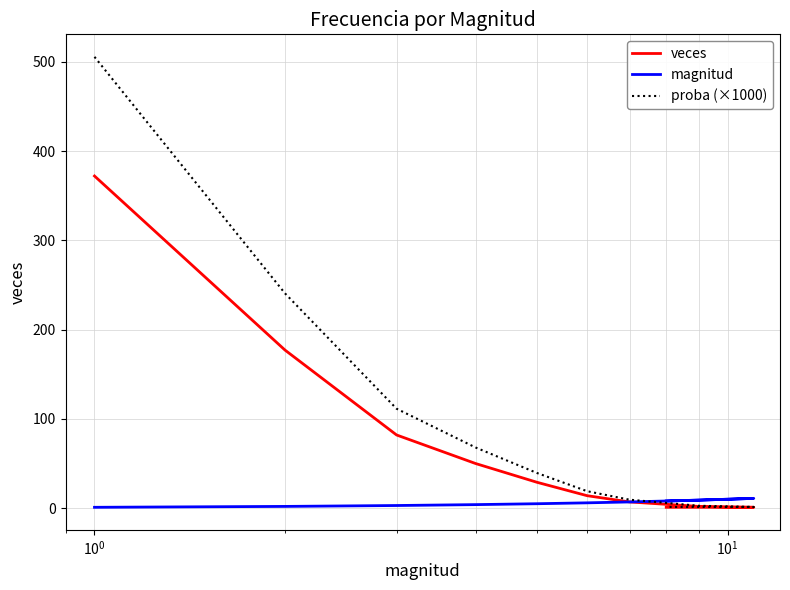

What is the label of the 4th point from the left?

$\mathdefault{10^{1}}$